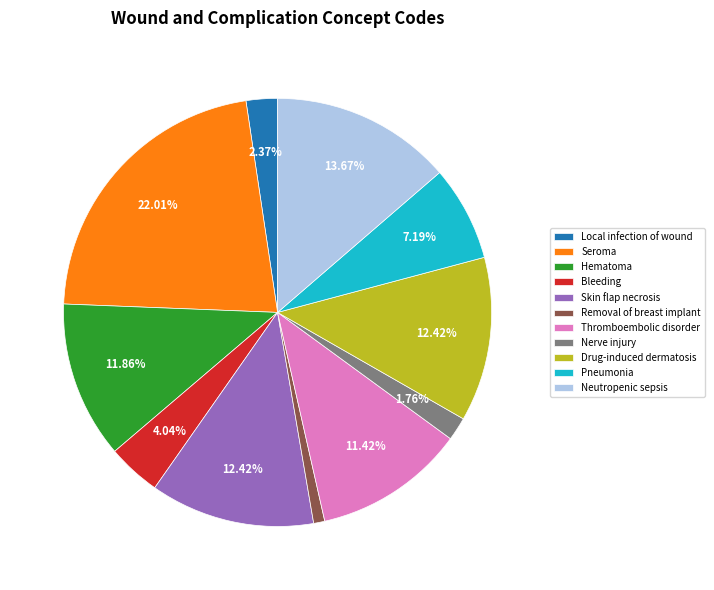

To the nearest percent, what portion does Neutropenic sepsis represent?

14%